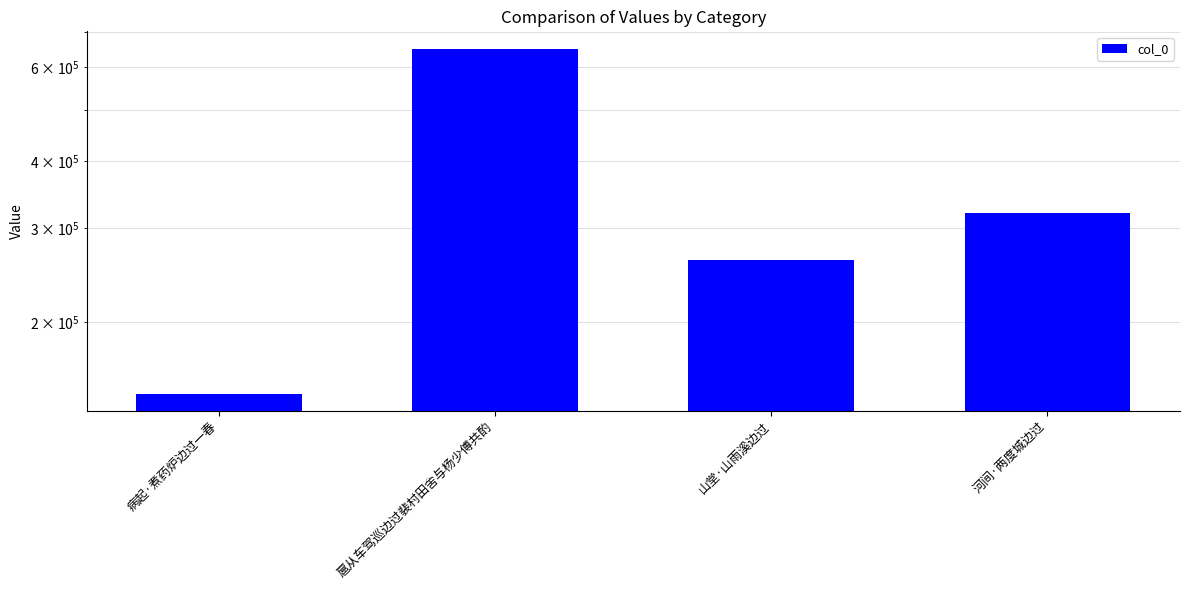

What is the label of the 4th bar from the left?

河间·两度城边过